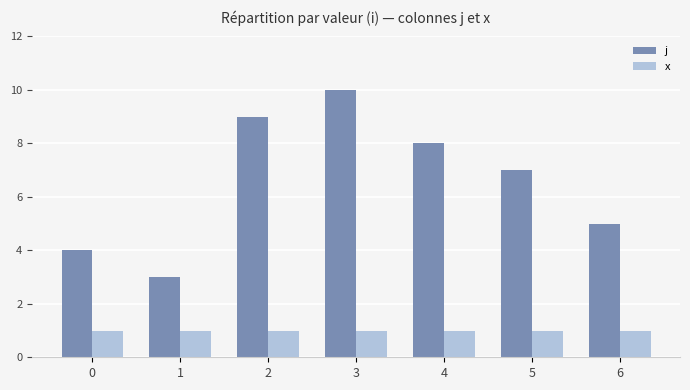

Read the x value at 2.

1